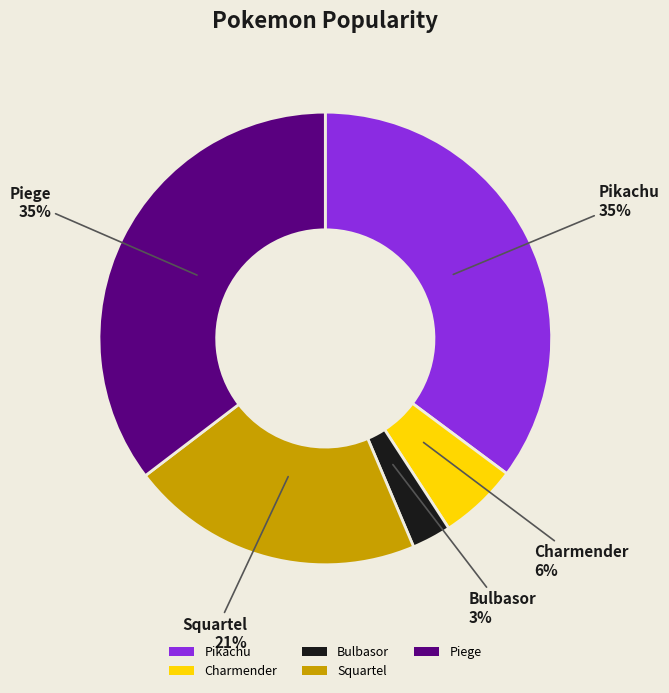

The Pikachu slice represents 35% of the pie. True or false?

True